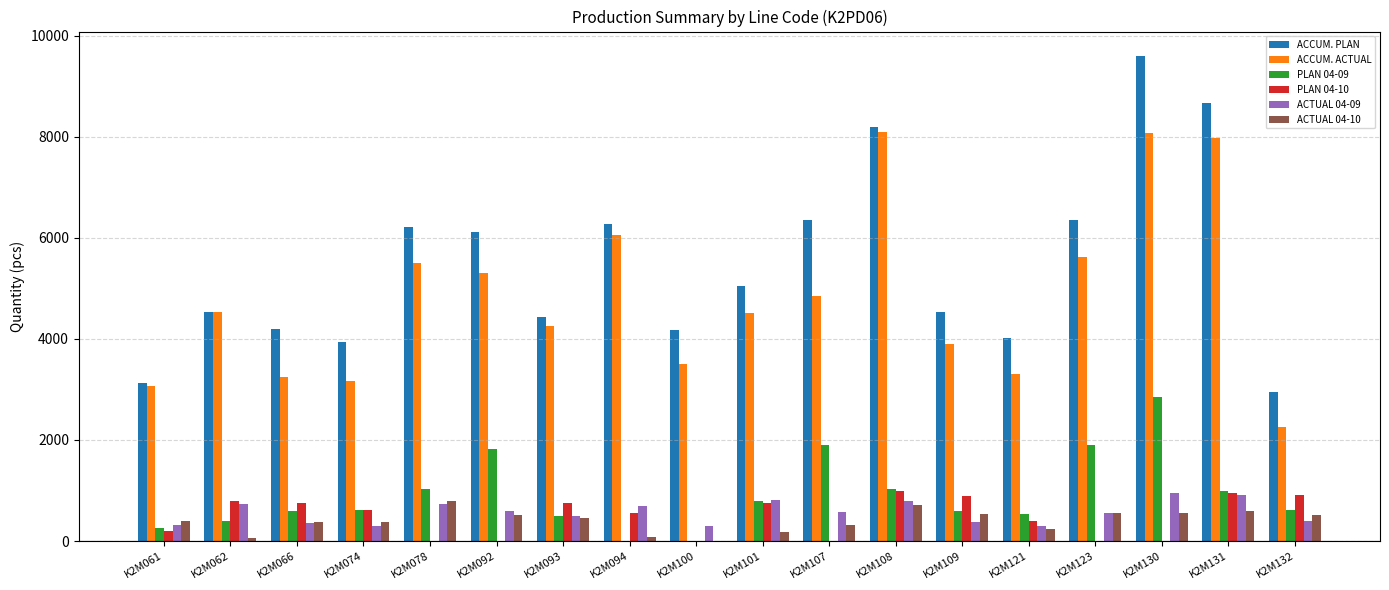

Is the value of ACCUM. PLAN at K2M123 greater than the value of PLAN 04-10 at K2M062?

Yes